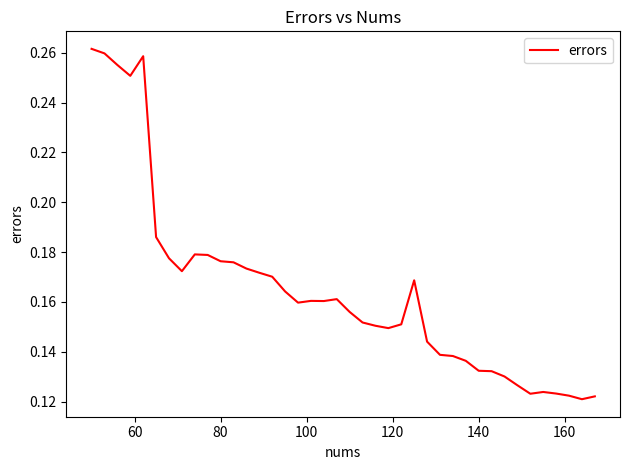

How many lines are shown in the chart?

1